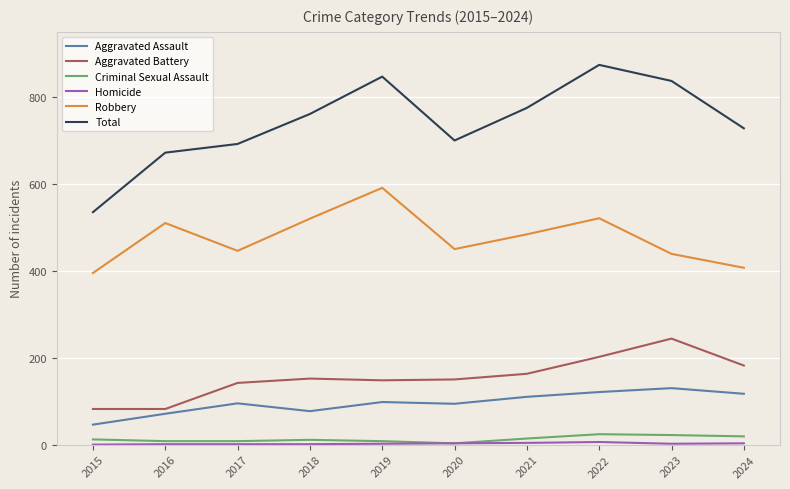

How many distinct data groups are displayed?

6